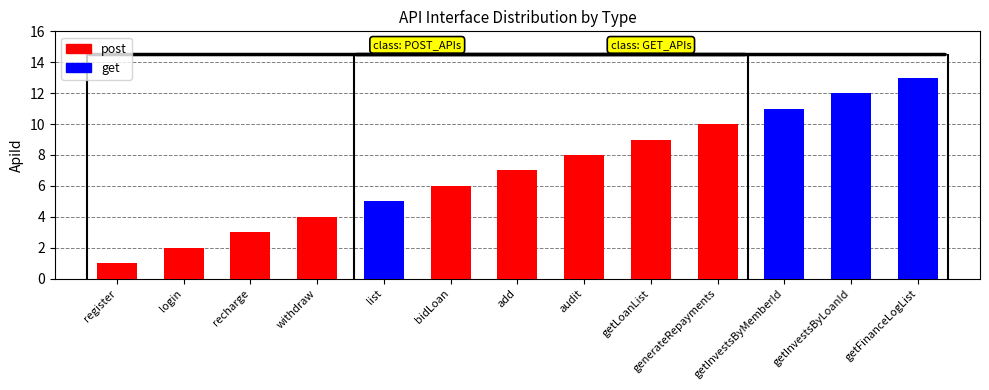

How many groups of bars are there?

13